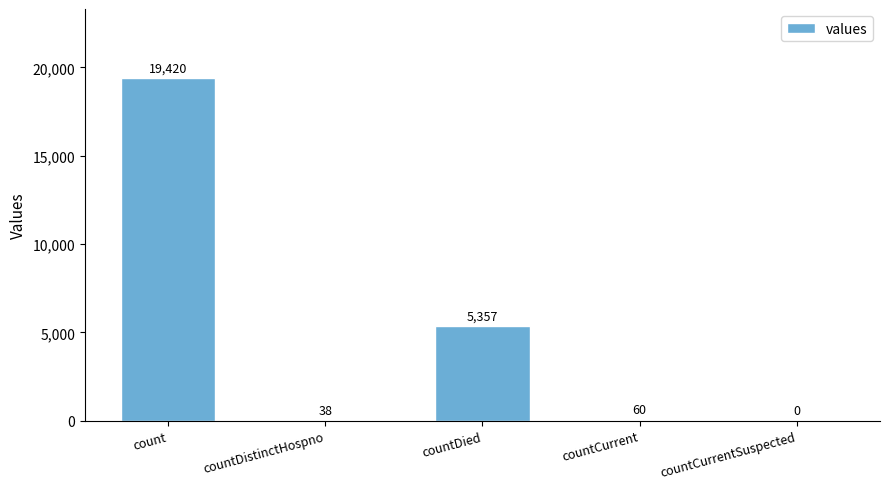

What is the sum of all values?

24875